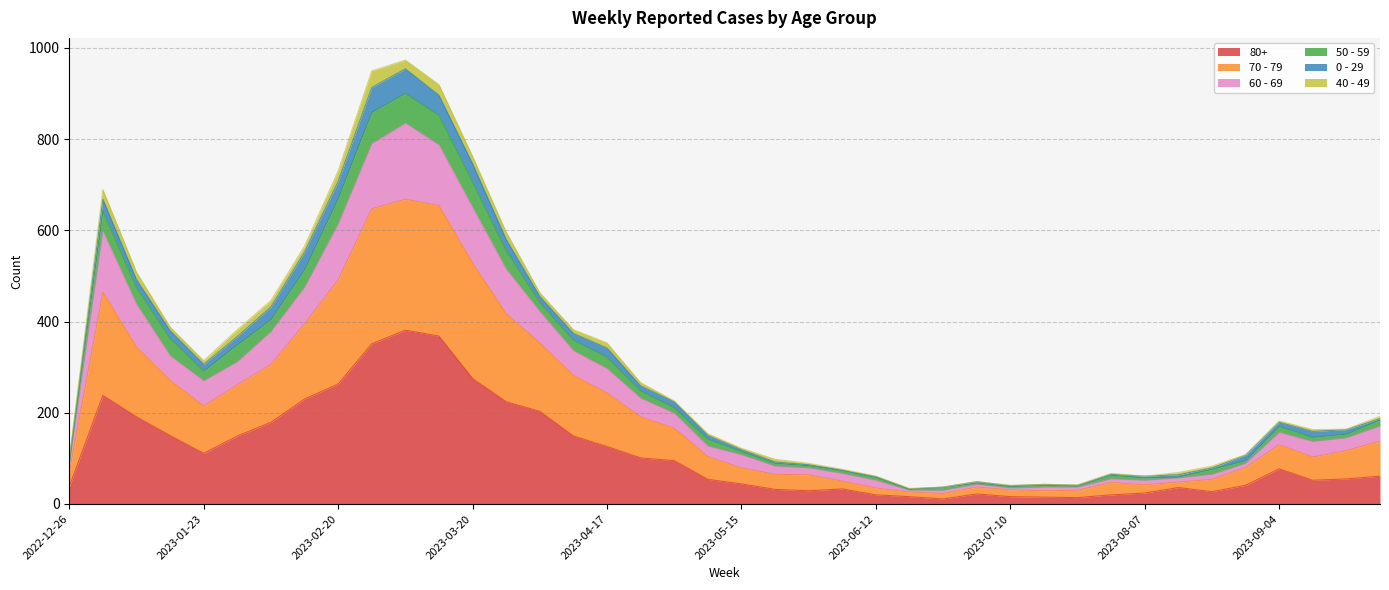

Rank the categories by 70 - 79 value from lowest to highest.

2023-06-19, 2023-06-26, 2023-07-10, 2023-07-24, 2023-07-17, 2023-07-03, 2023-08-07, 2023-06-12, 2023-08-14, 2023-07-31, 2023-06-05, 2023-08-21, 2023-05-29, 2023-05-22, 2022-12-26, 2023-08-28, 2023-05-15, 2023-05-08, 2023-09-11, 2023-09-18, 2023-09-04, 2023-09-25, 2023-05-01, 2023-04-24, 2023-01-23, 2023-04-17, 2023-01-30, 2023-04-10, 2023-01-16, 2023-02-06, 2023-04-03, 2023-01-09, 2023-02-13, 2023-03-27, 2023-01-02, 2023-02-20, 2023-03-20, 2023-03-13, 2023-02-27, 2023-03-06